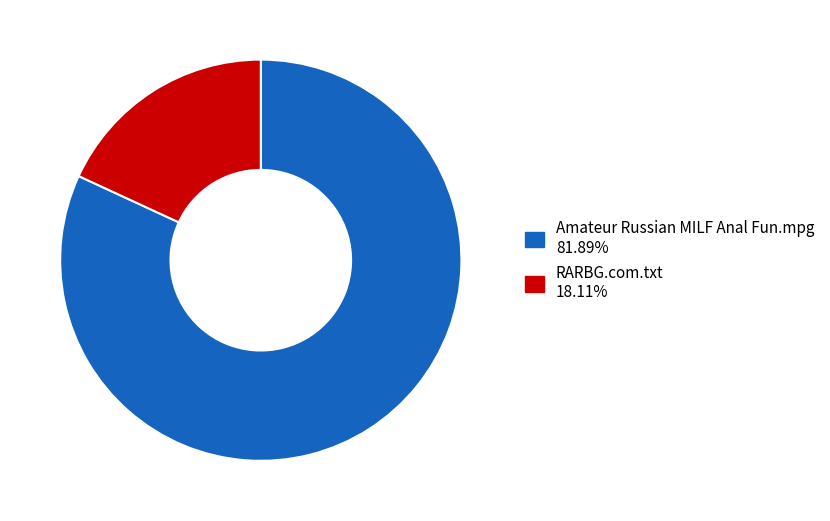

Approximately how many times larger is the value at RARBG.com.txt compared to Amateur Russian MILF Anal Fun.mpg?

0.2